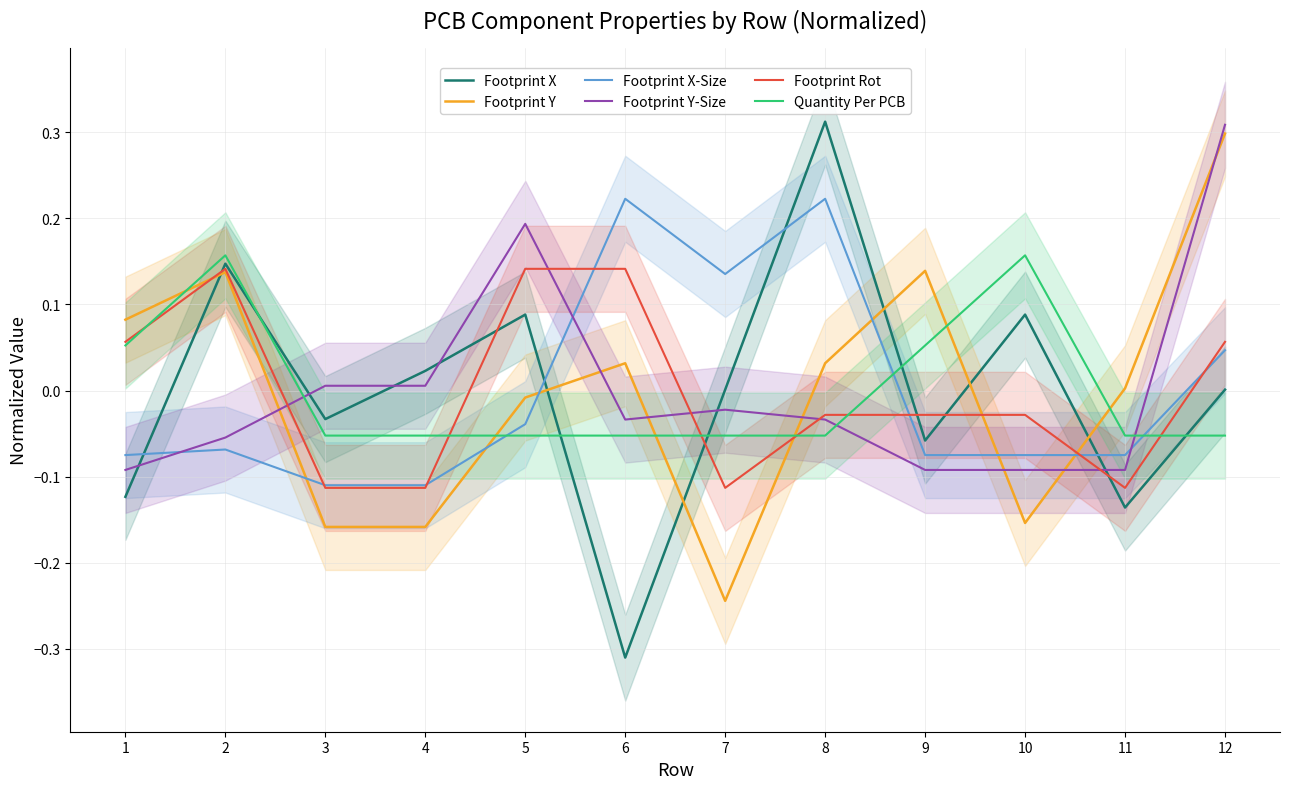

Which series changed the most between 4 and 10?

Quantity Per PCB